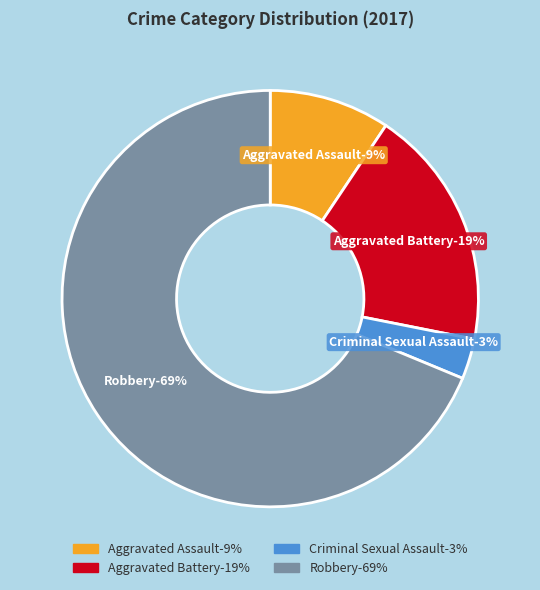

To the nearest percent, what is the average slice percentage?

25%